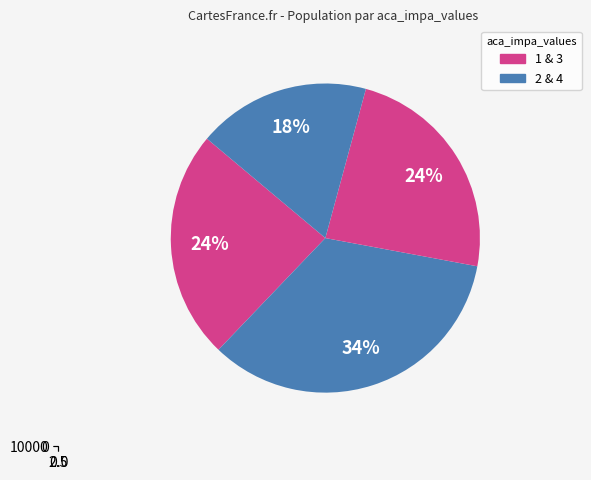

How much of the chart is everything except 2?

65.8%